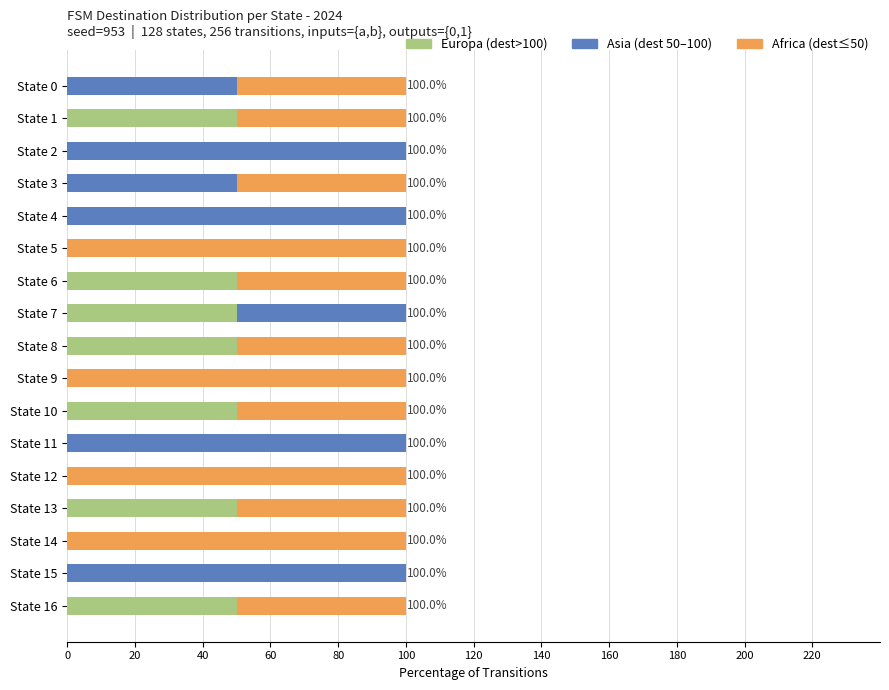

What is the total value across all series at State 13?

100